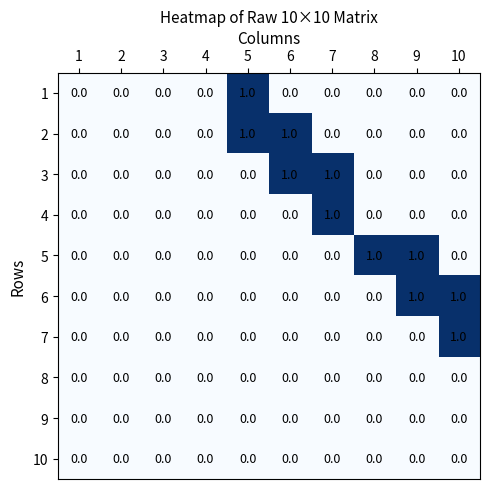

Which category has the highest value in the 1 series?

5